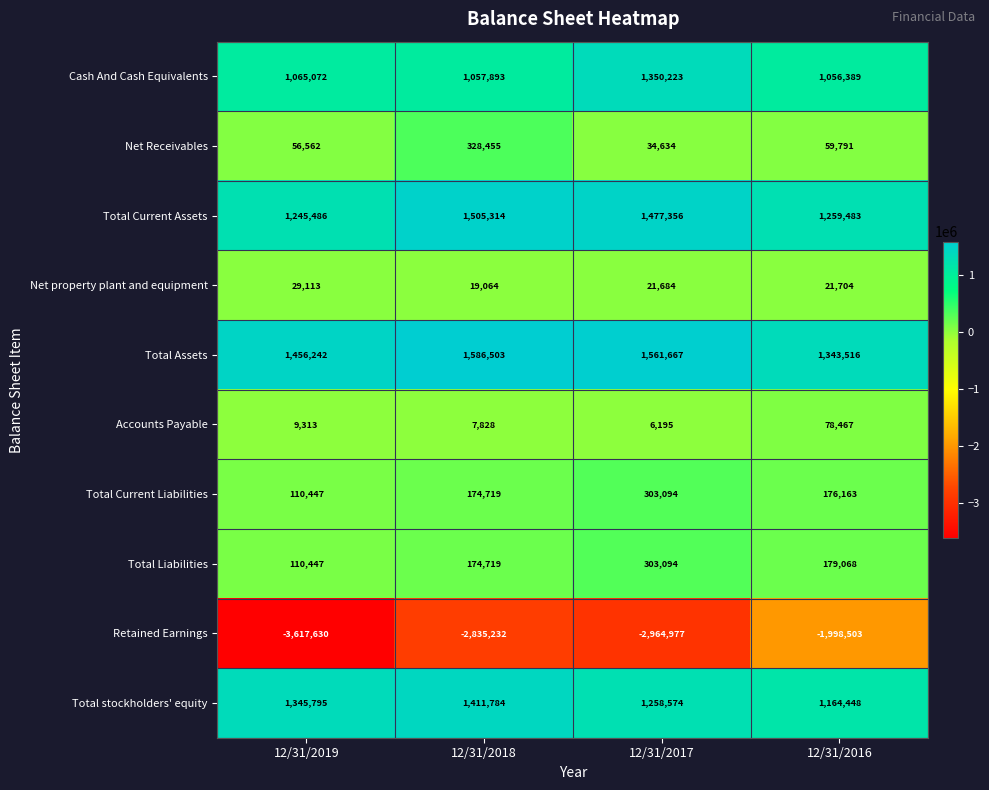

At how many categories does at least one series exceed 1492872?

2